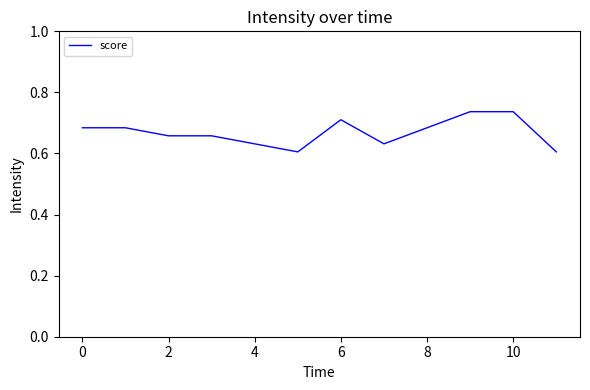

Does the chart display data point markers on the line(s)?

No